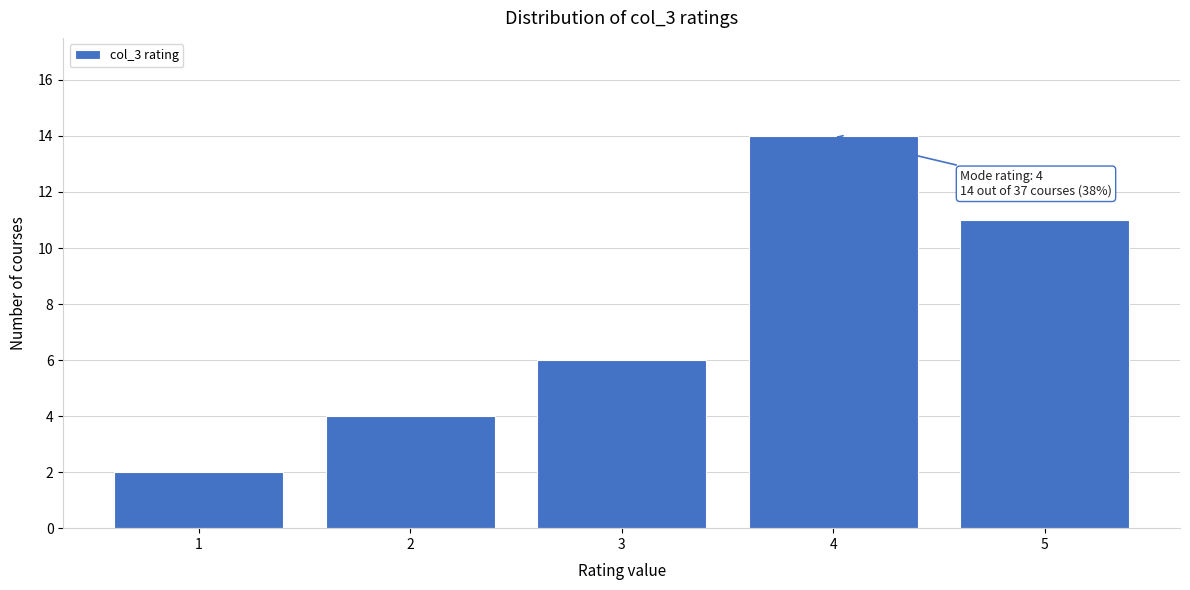

Over which range of the x-axis is the bar tallest?

3.5 to 4.5